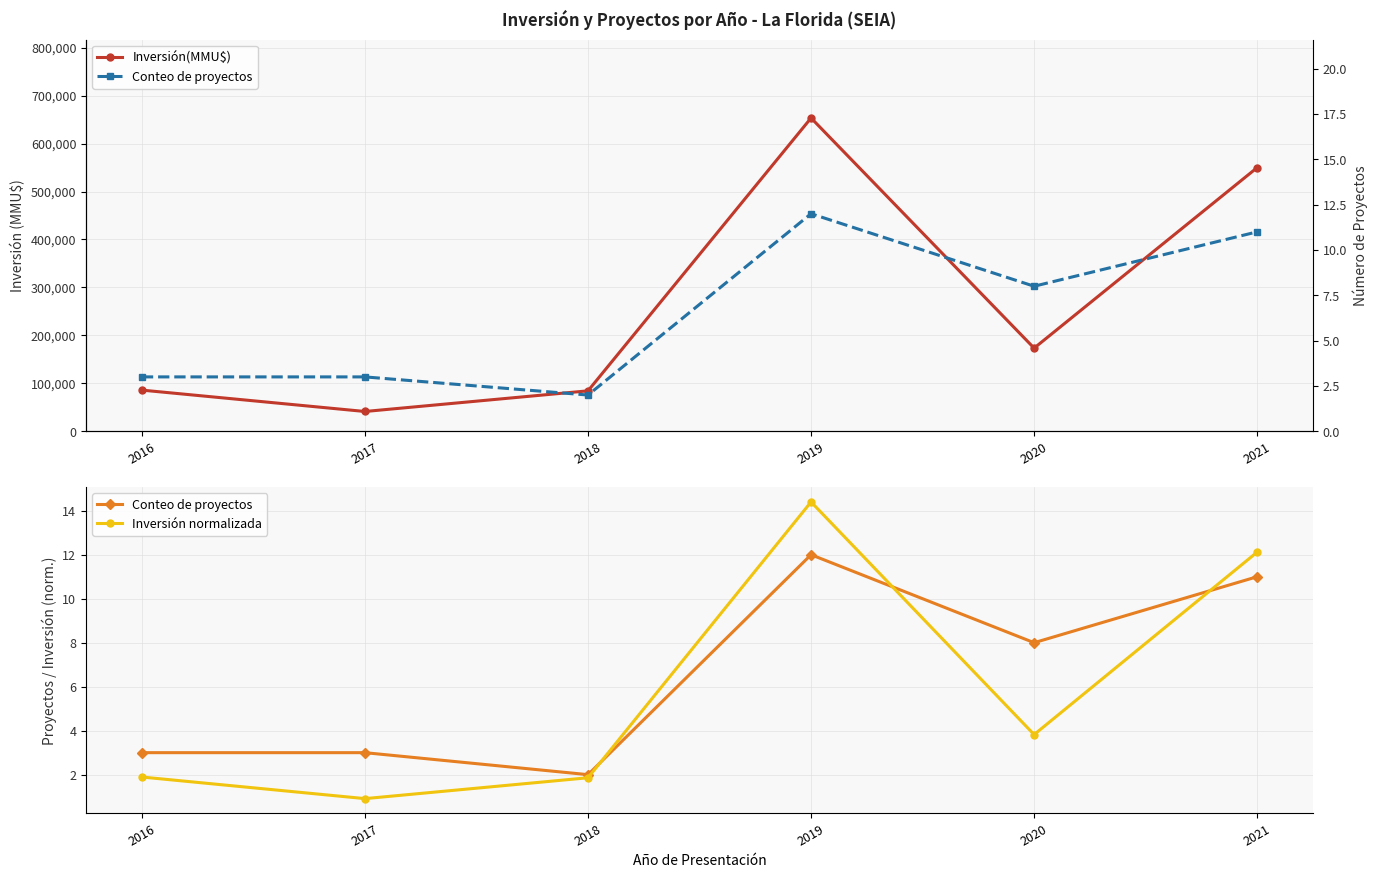

Reading left to right, extract all data points from this chart.

Inversión(MMU$): 85884.0	41300.0	84390.0	653406.0	173445.0	549958.0
Conteo de proyectos: 3.0	3.0	2.0	12.0	8.0	11.0
Inversión normalizada: 1.9	0.9	1.9	14.4	3.8	12.1